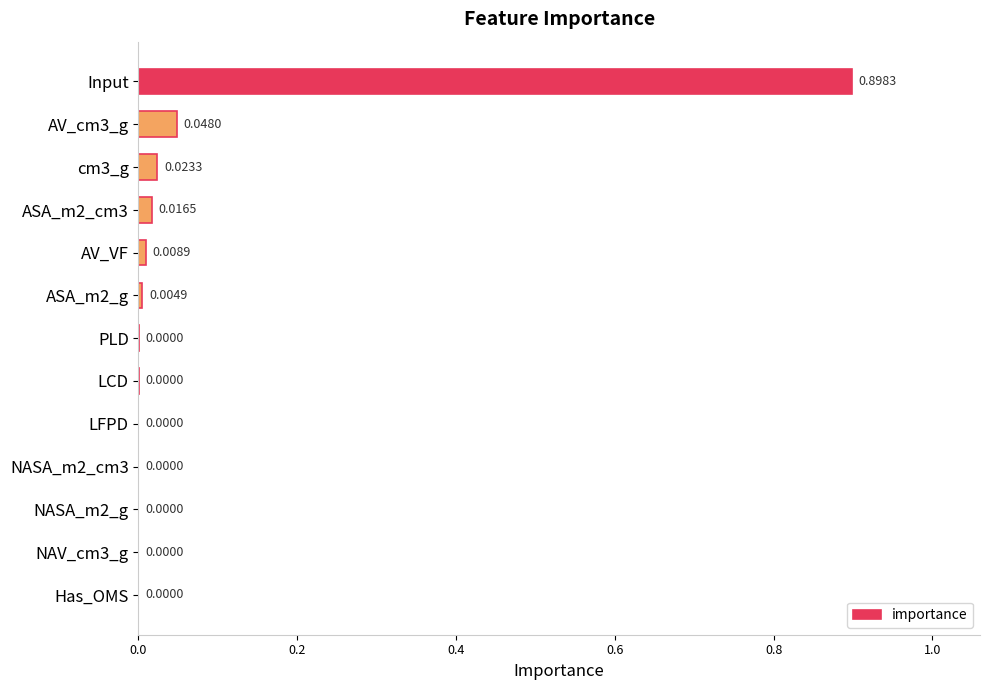

Which category has the highest value across all series?

Input